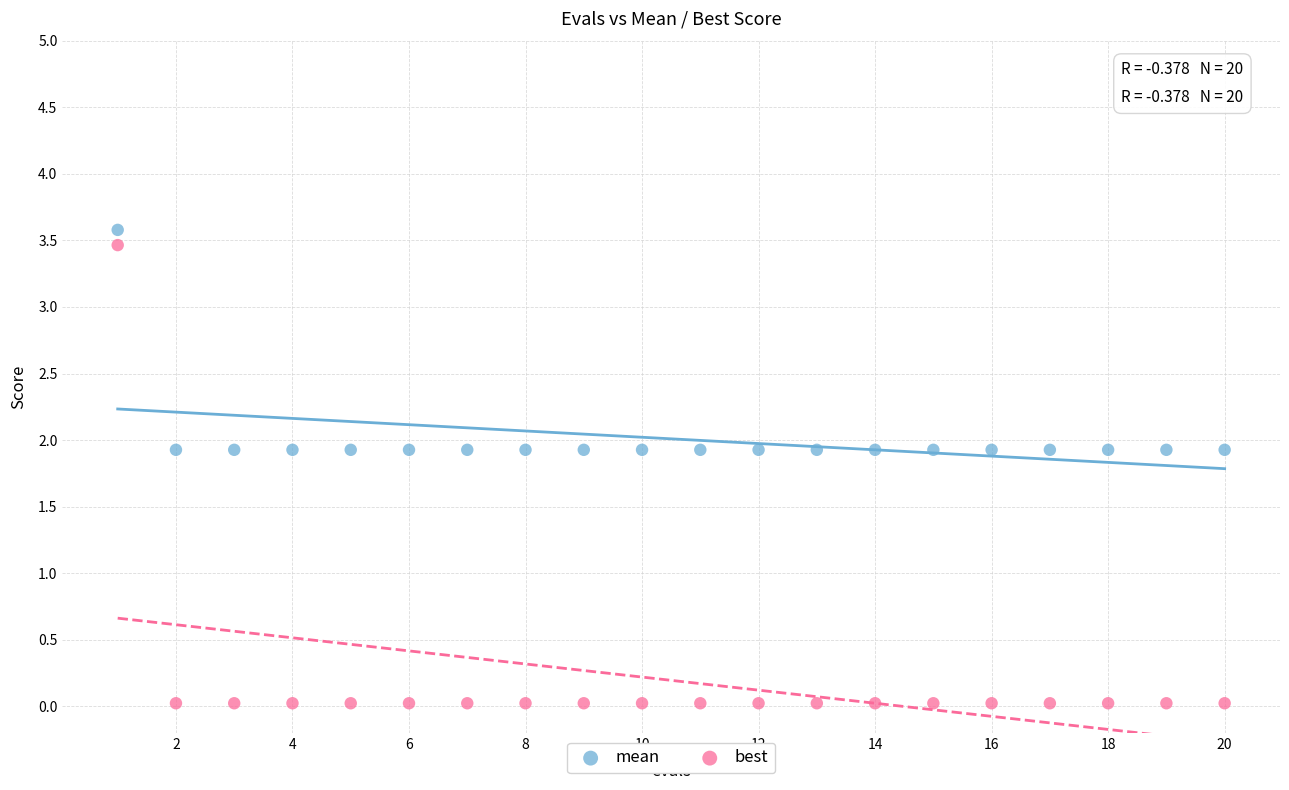

What are all the series names shown in the legend?

mean, best